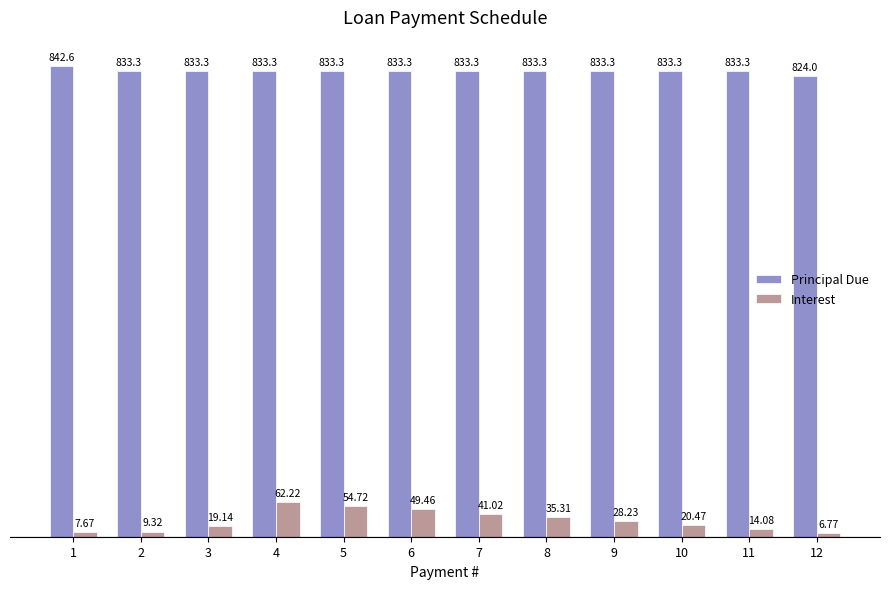

What is the total value across all series at 4?

895.6